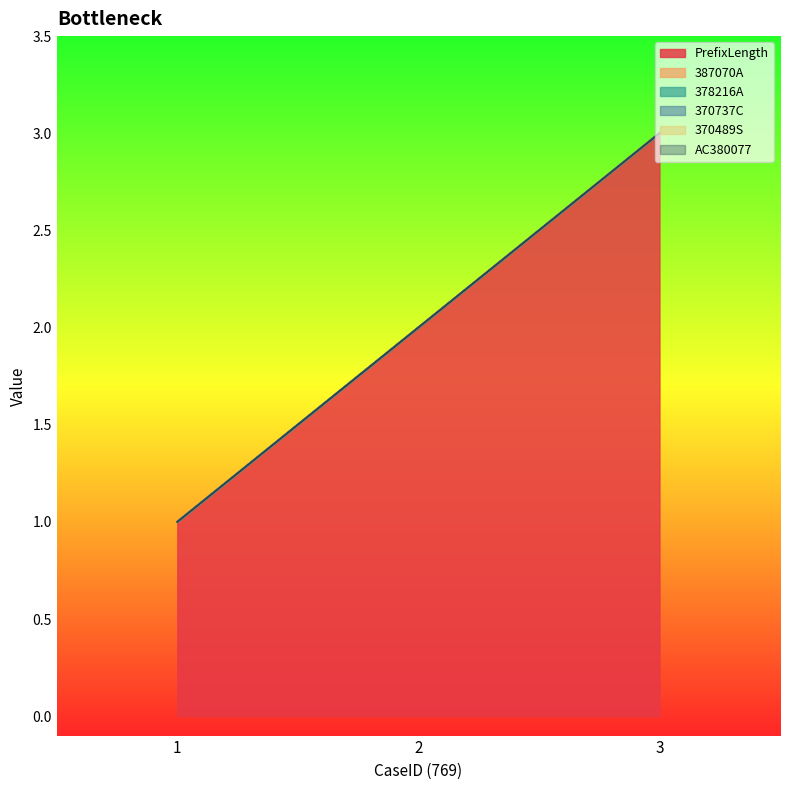

What is the maximum value shown in the chart?

3